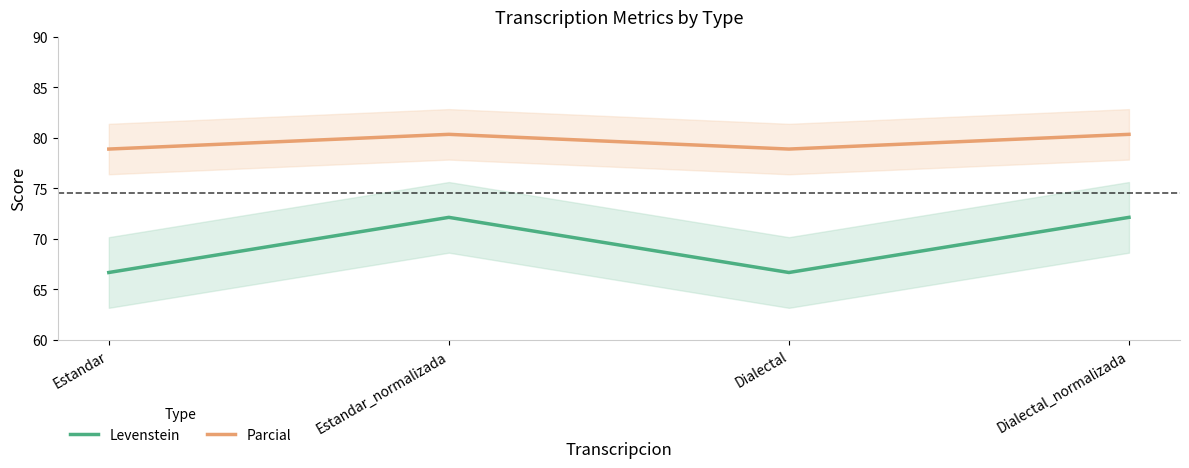

What is the difference between the maximum and second lowest values in the Levenstein series?

5.5